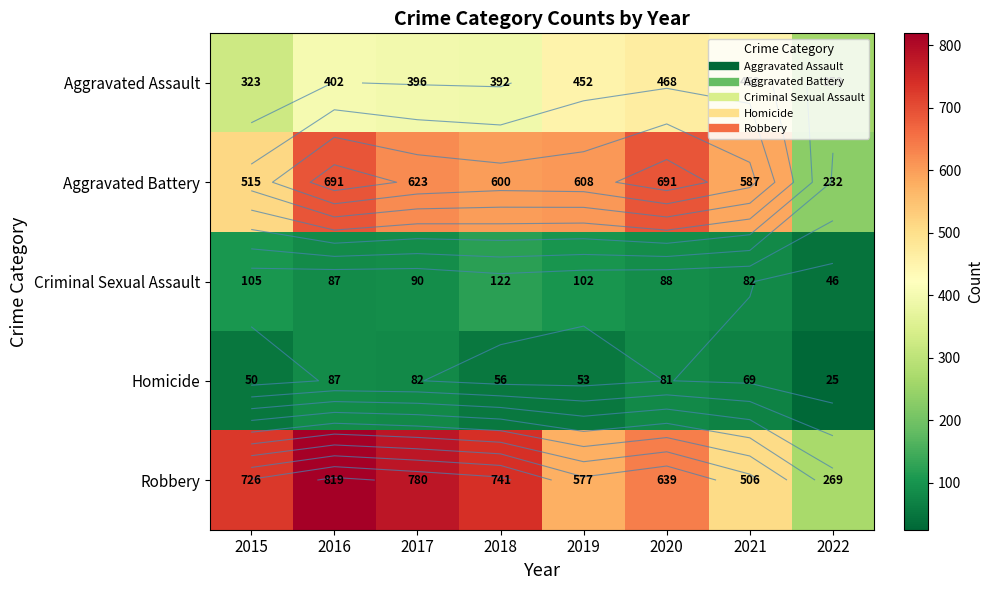

How many data points in Criminal Sexual Assault are above 90?

3